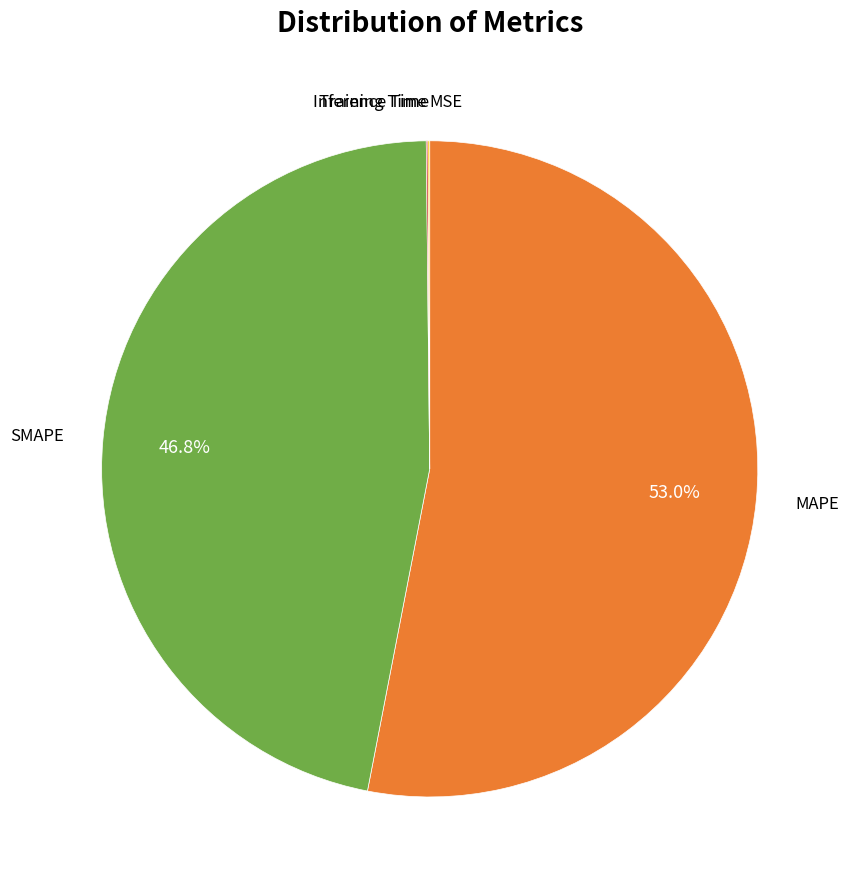

Which category accounts for the majority?

MAPE